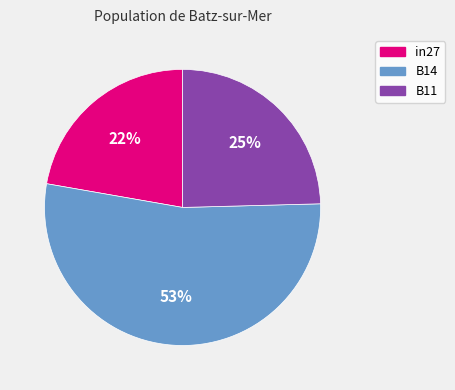

Which slice represents more than half of the pie?

B14